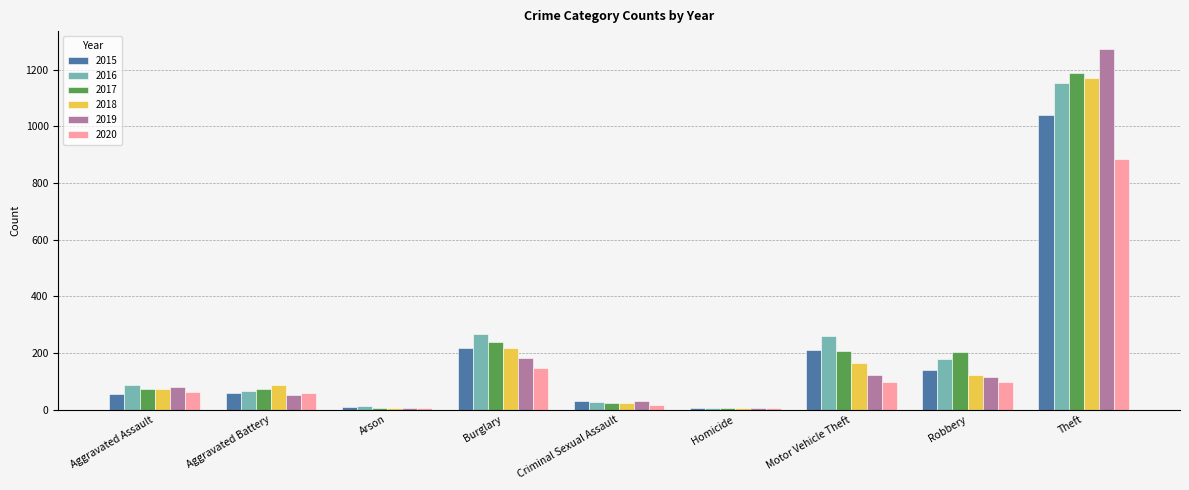

Is it true that 2016 equals 66 at Aggravated Battery?

True